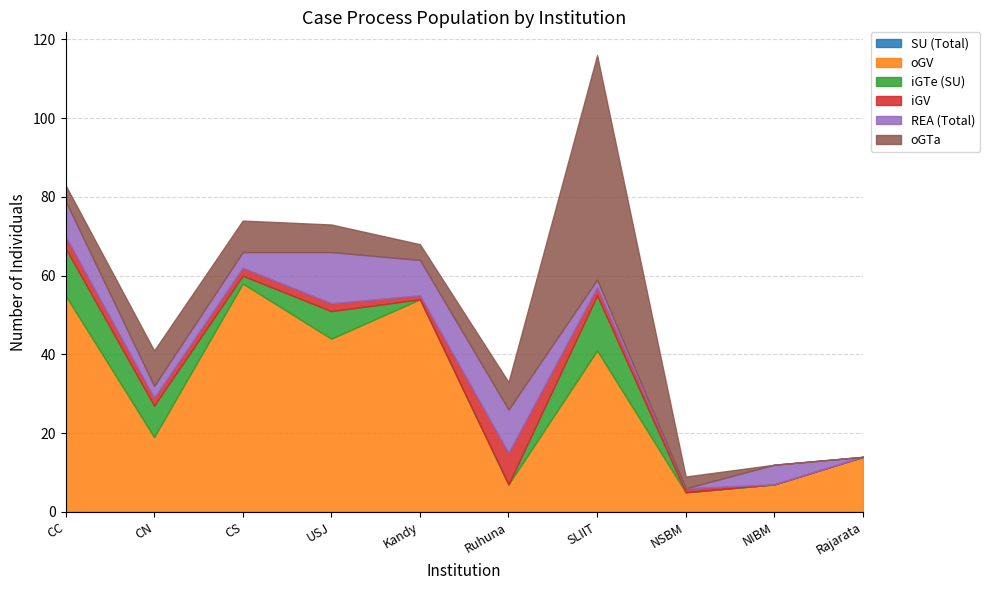

The SU (Total) series shows 0 at NIBM. True or false?

True